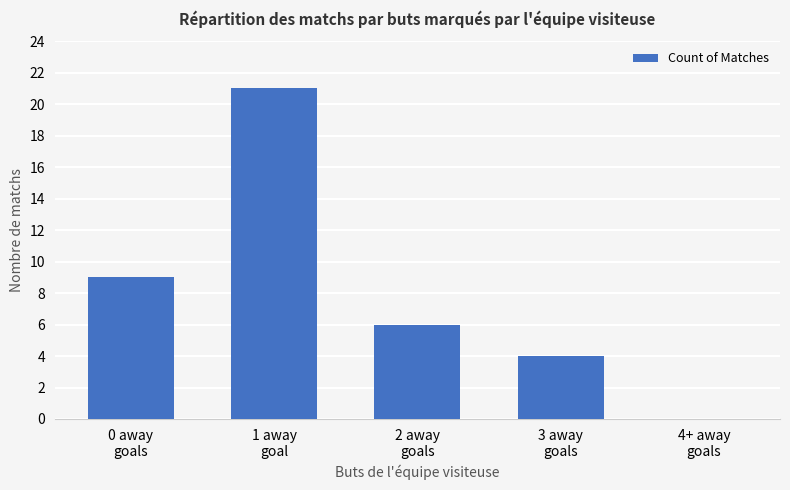

Which label corresponds to the largest value in the chart?

1 away
goal